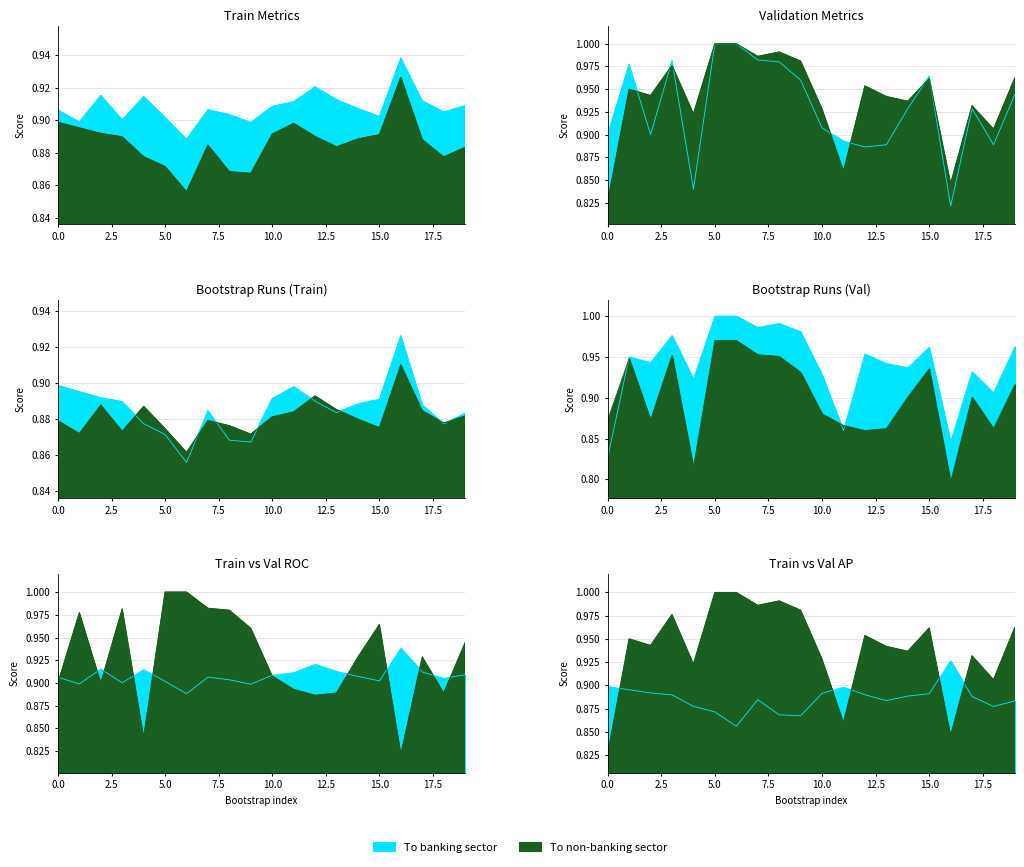

At which category is the sum across all series the highest?

5